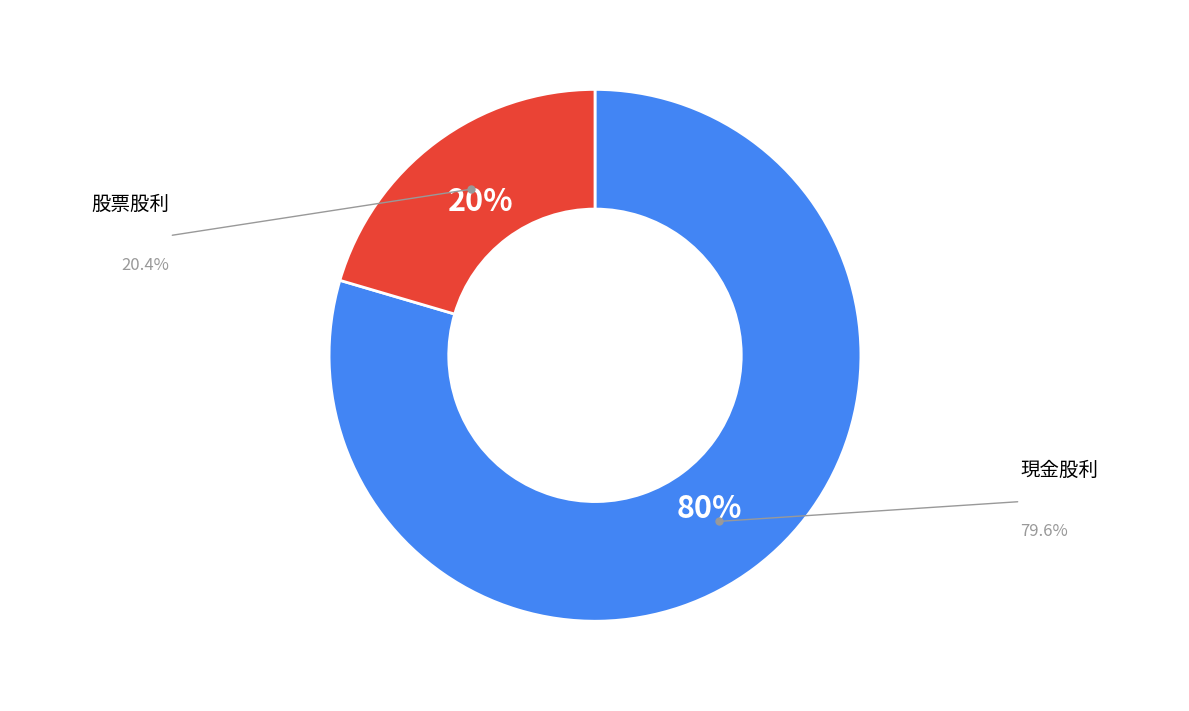

How many slices are in this pie chart?

2